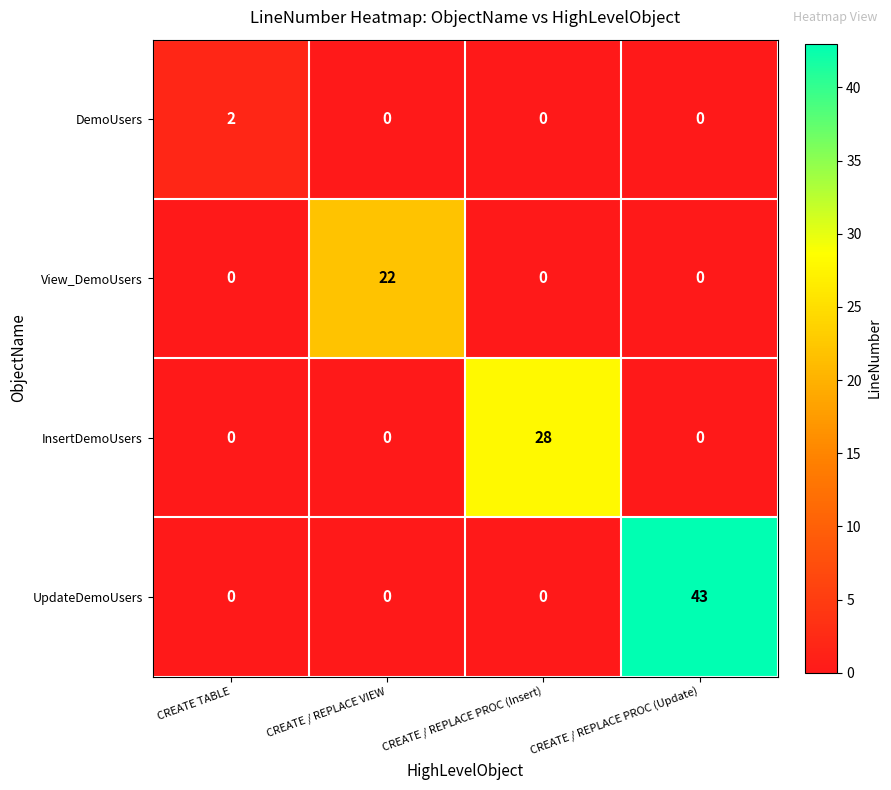

The DemoUsers series shows 0 at CREATE / REPLACE VIEW. True or false?

True